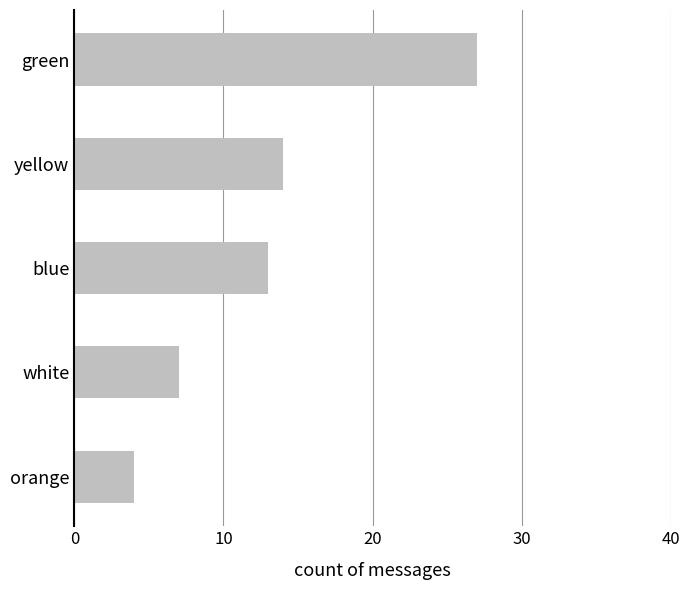

Where is the data nearest to the value 15?

yellow